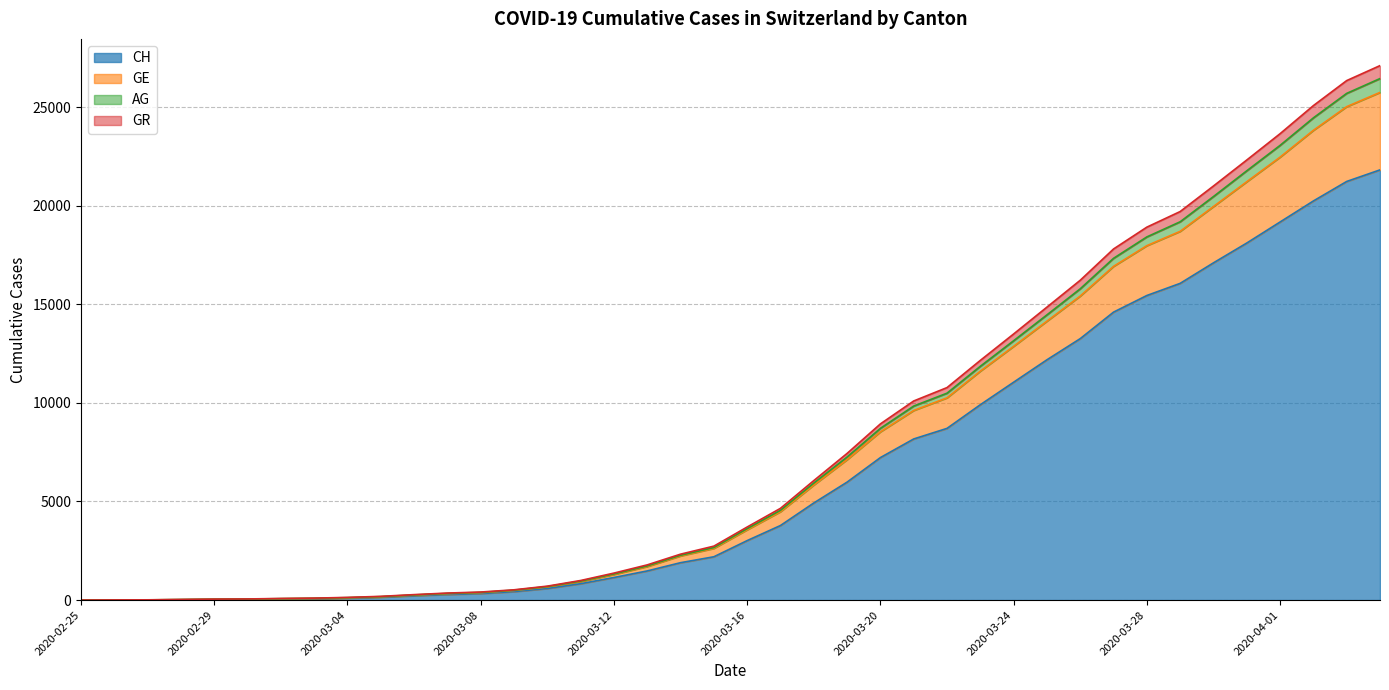

True or false: GR and GE intersect in this chart.

False